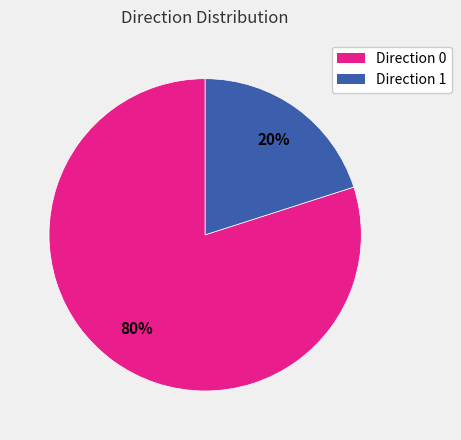

Count the number of slices in the pie.

2